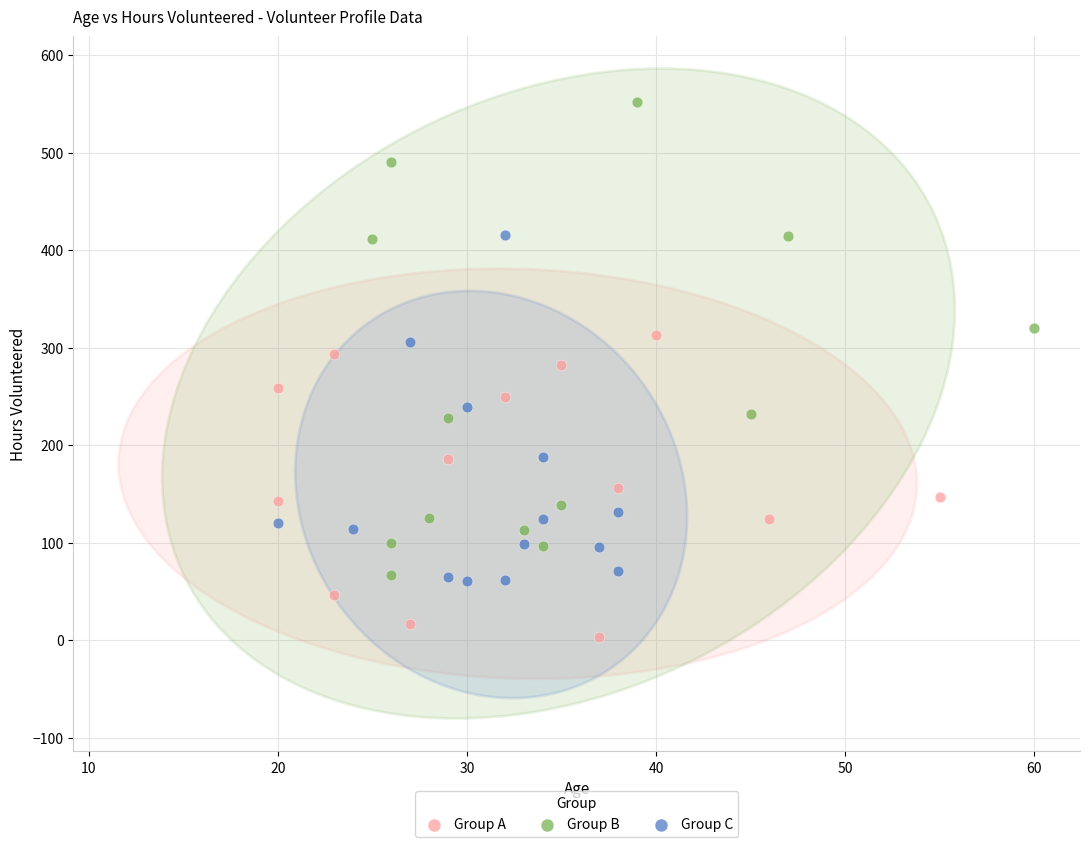

Which series has the widest spread of Y values?

Group B